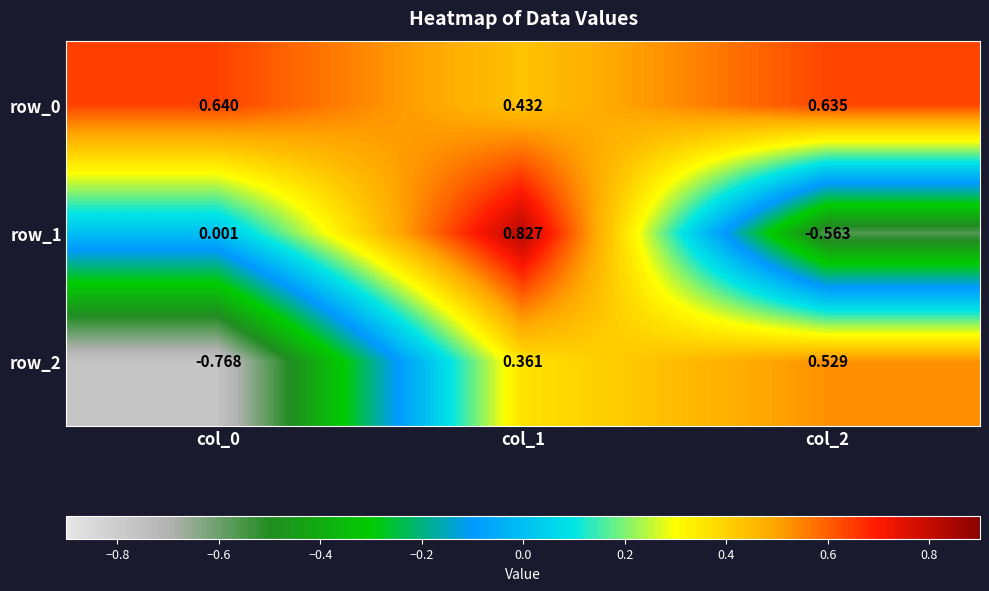

Is the value of row_0 at col_2 greater than the value of row_1 at col_2?

Yes